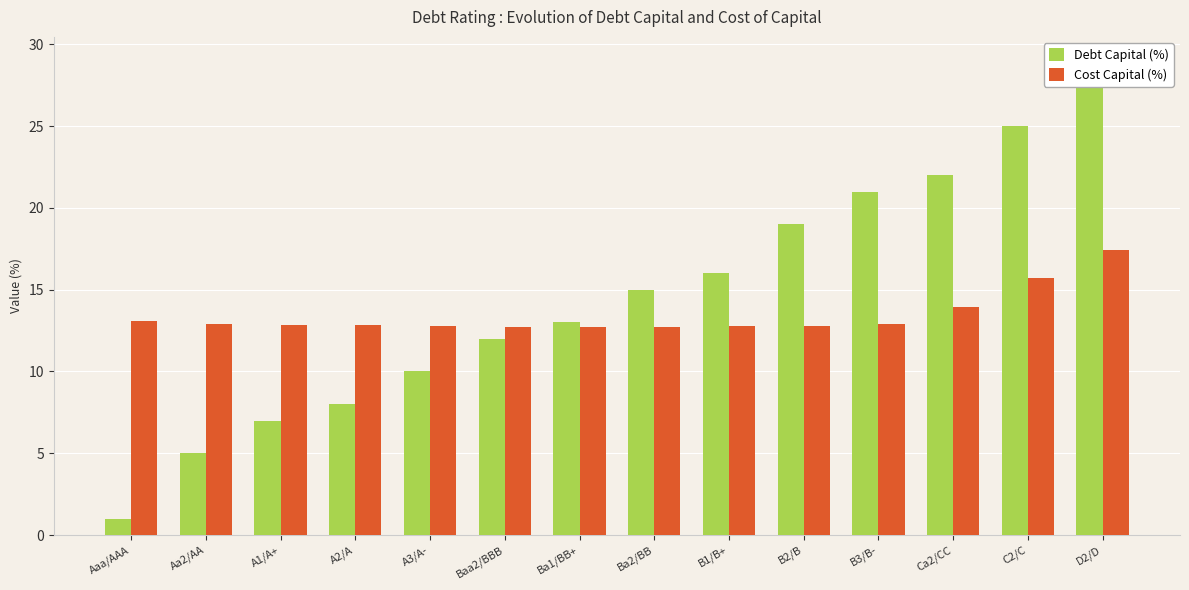

What is the average value of the Debt Capital (%) series?

14.5